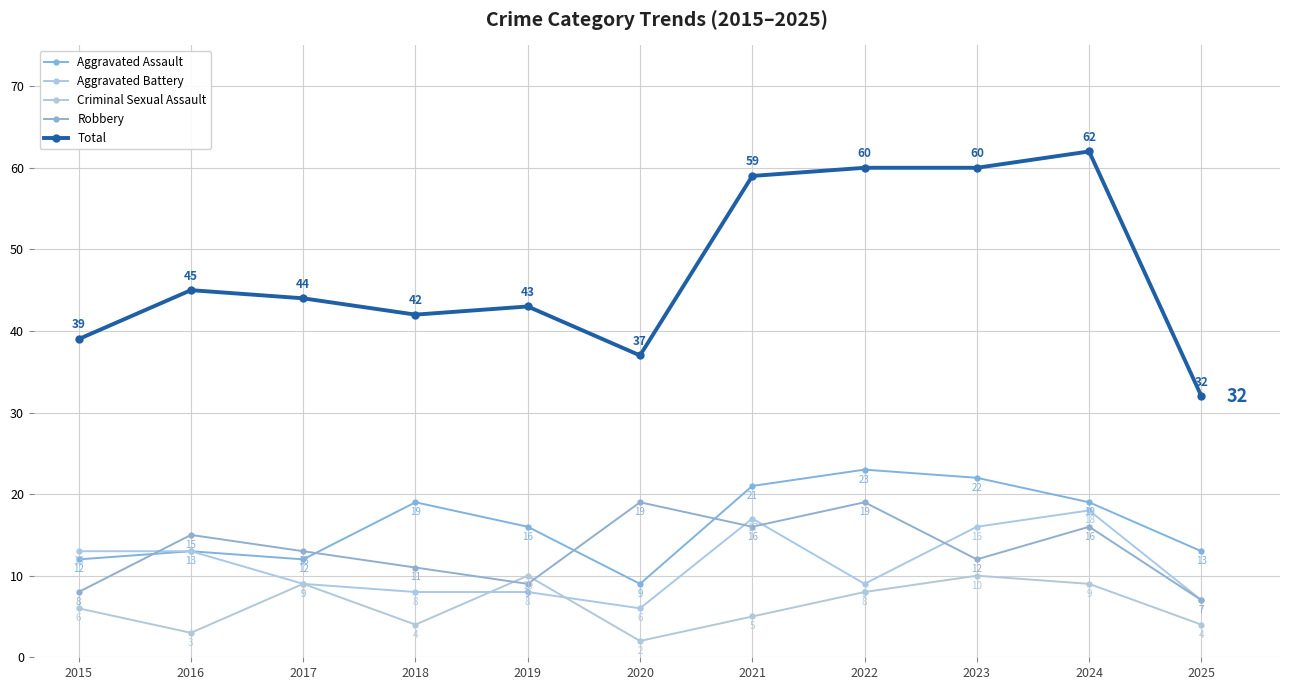

How many categories are shown in the chart?

11